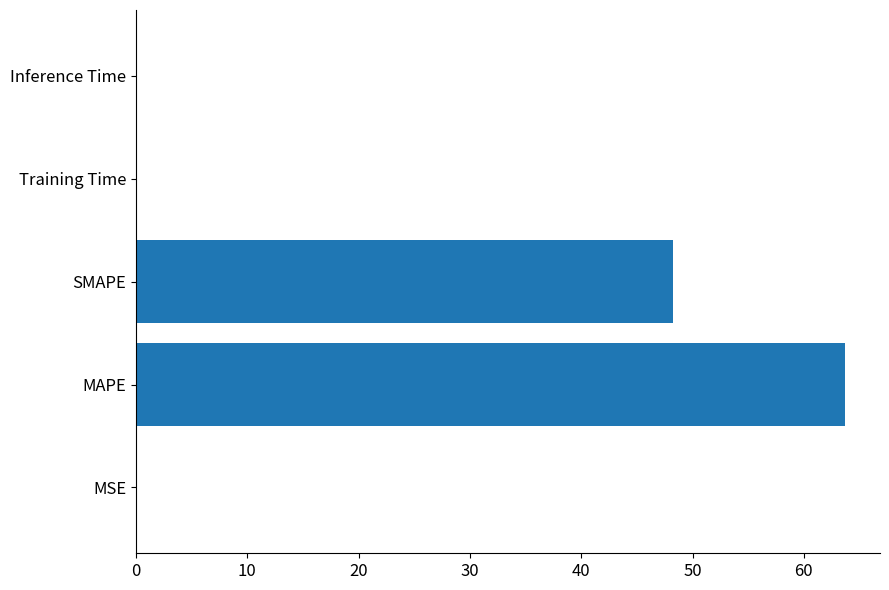

The value at MSE is 0.0. True or false?

True